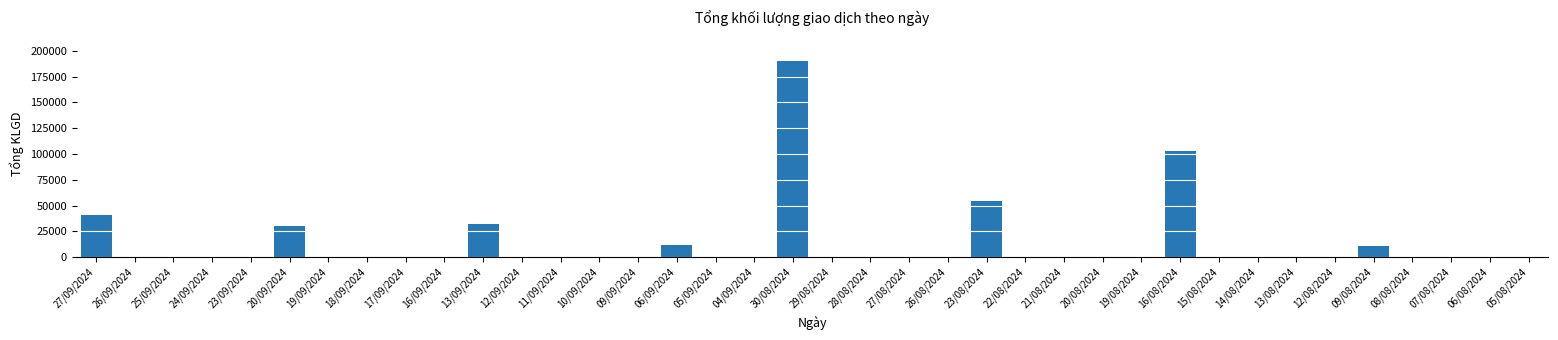

Which category has the highest value across all series?

30/08/2024